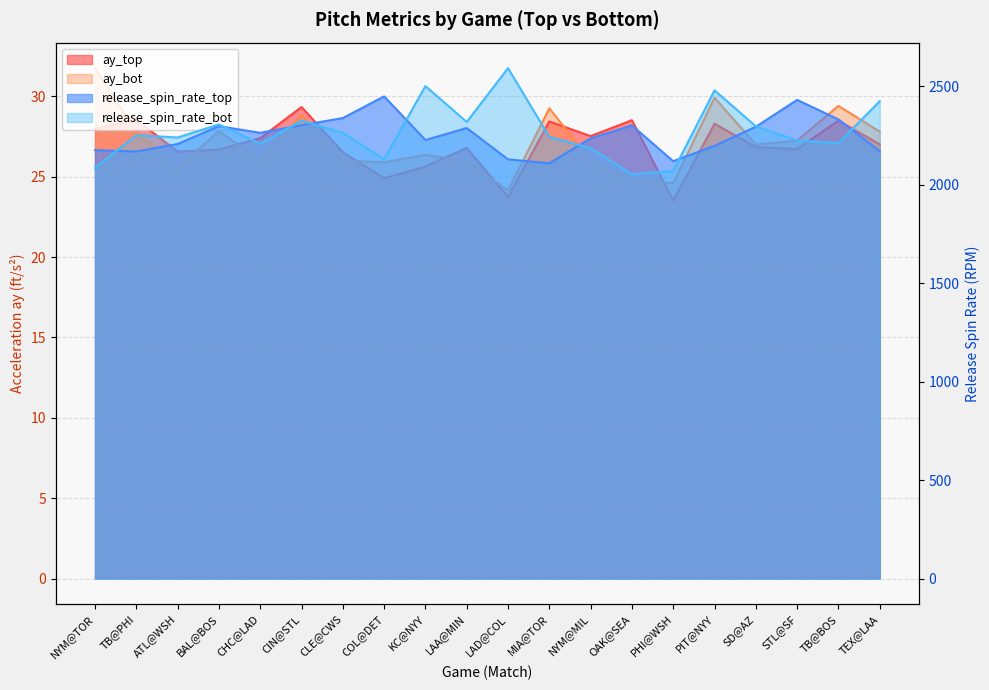

How many interior local valleys does the ay_bot series have?

6